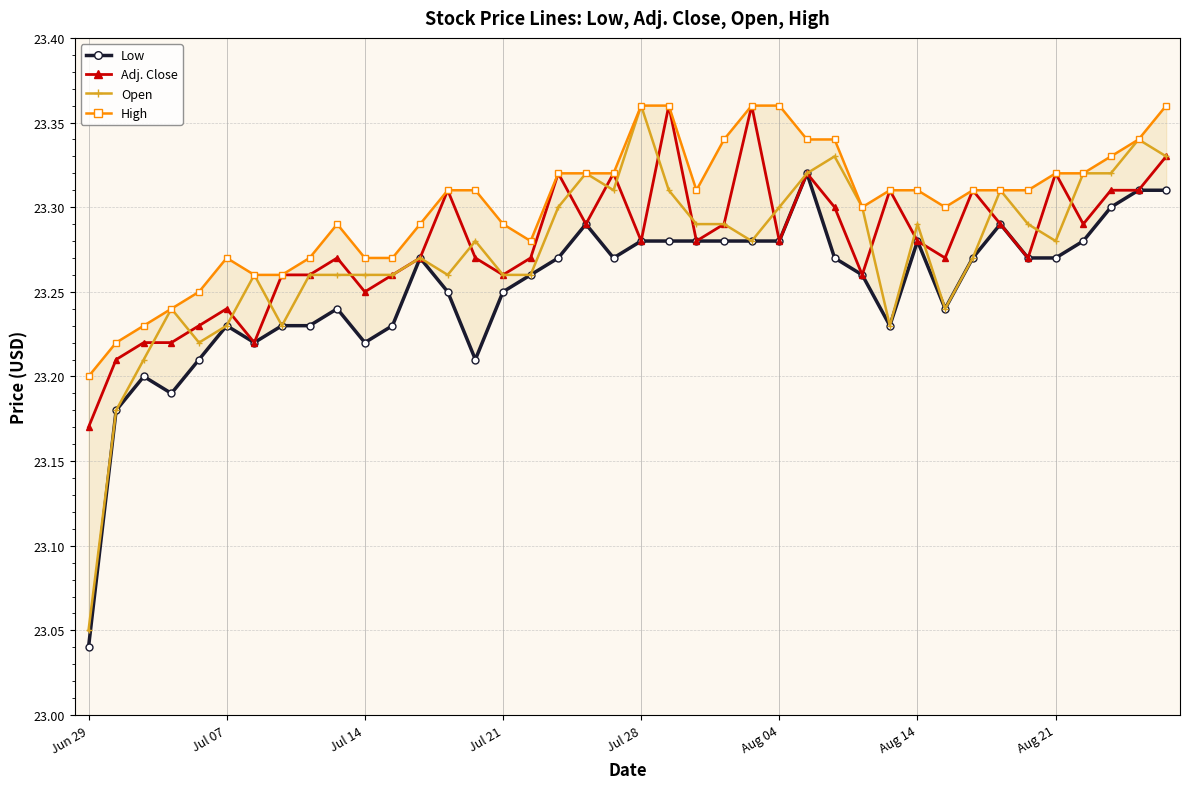

True or false: Open has more than 1 interior local peaks.

True